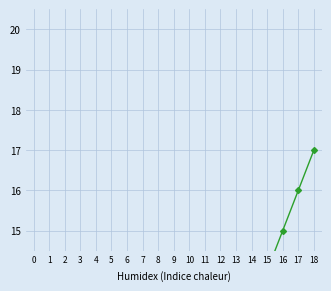

What is the sum of the GR values at 10 and 0?

2